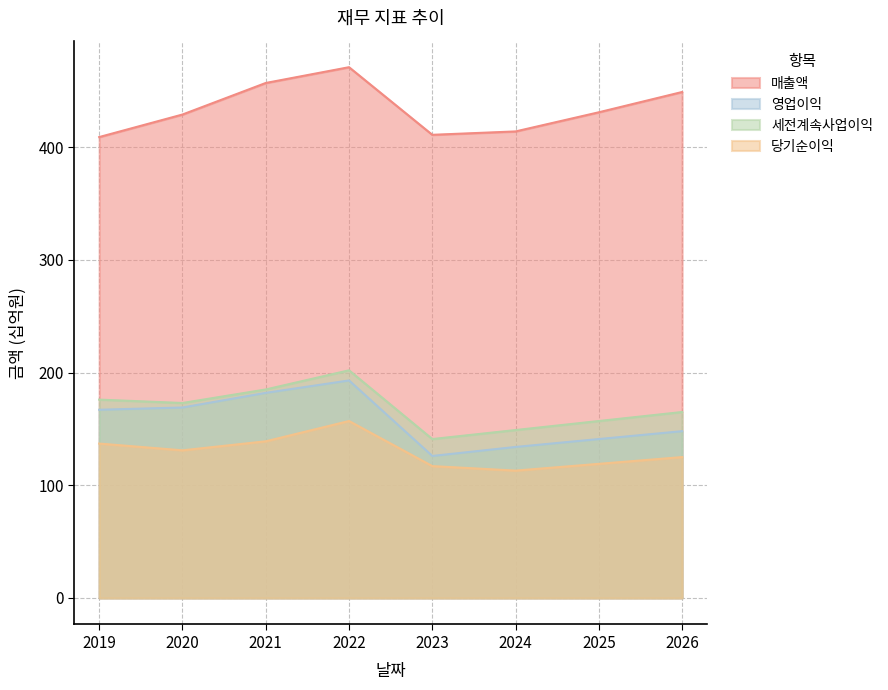

Reading right to left, extract all data points from this chart.

매출액: 2026=449	2025=431	2024=414	2023=411	2022=471	2021=457	2020=429	2019=409
영업이익: 2026=148	2025=141	2024=134	2023=126	2022=193	2021=182	2020=169	2019=167
세전계속사업이익: 2026=165	2025=157	2024=149	2023=141	2022=202	2021=185	2020=173	2019=176
당기순이익: 2026=125	2025=119	2024=113	2023=117	2022=157	2021=139	2020=131	2019=137